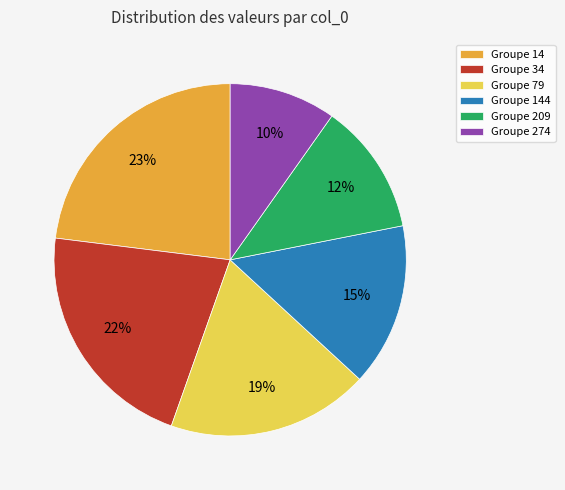

Is the sum of Groupe 79 and Groupe 144 greater than half?

No